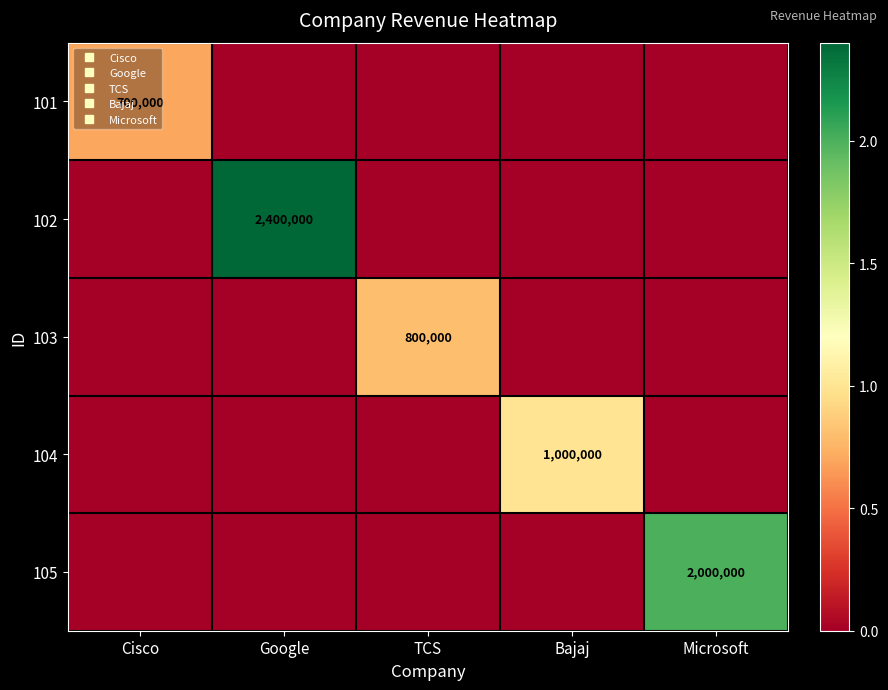

Which has a higher value, Cisco or TCS?

Cisco